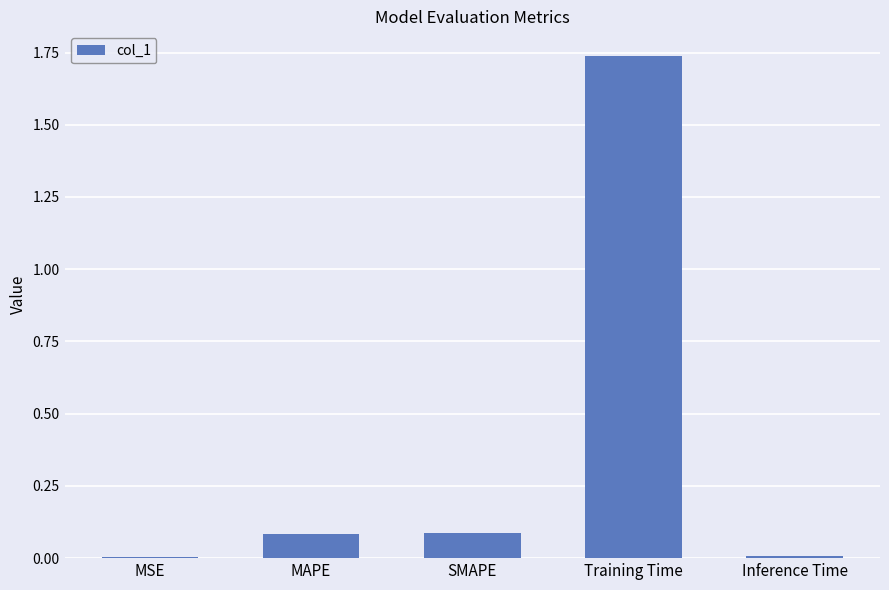

At which category does the chart reach its peak across all series?

Training Time